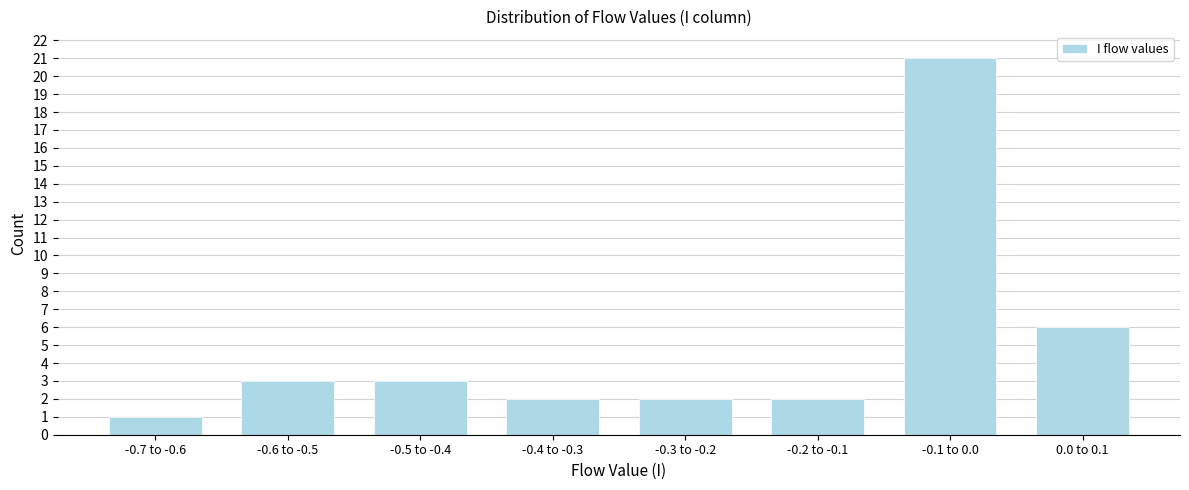

Reading left to right, extract all data points from this chart.

1	3	3	2	2	2	21	6